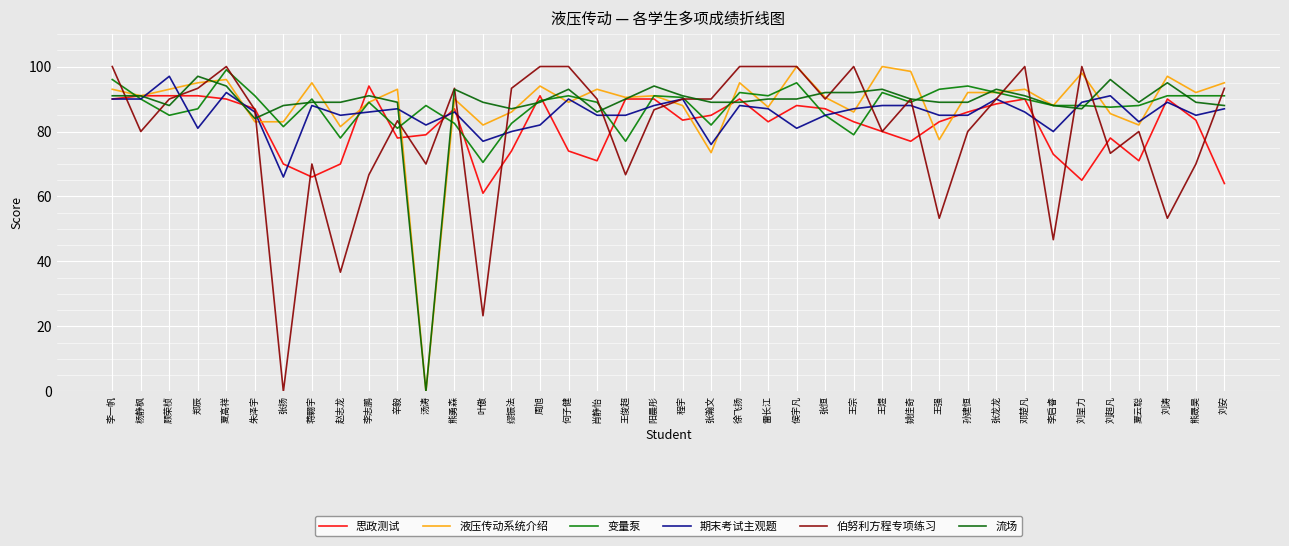

Which series ends up on top after the final intersection of 液压传动系统介绍 and 伯努利方程专项练习?

液压传动系统介绍